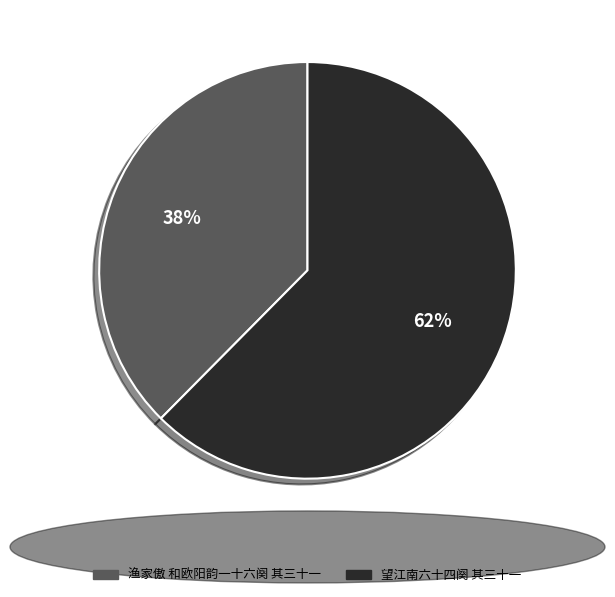

How many slices are in this pie chart?

2